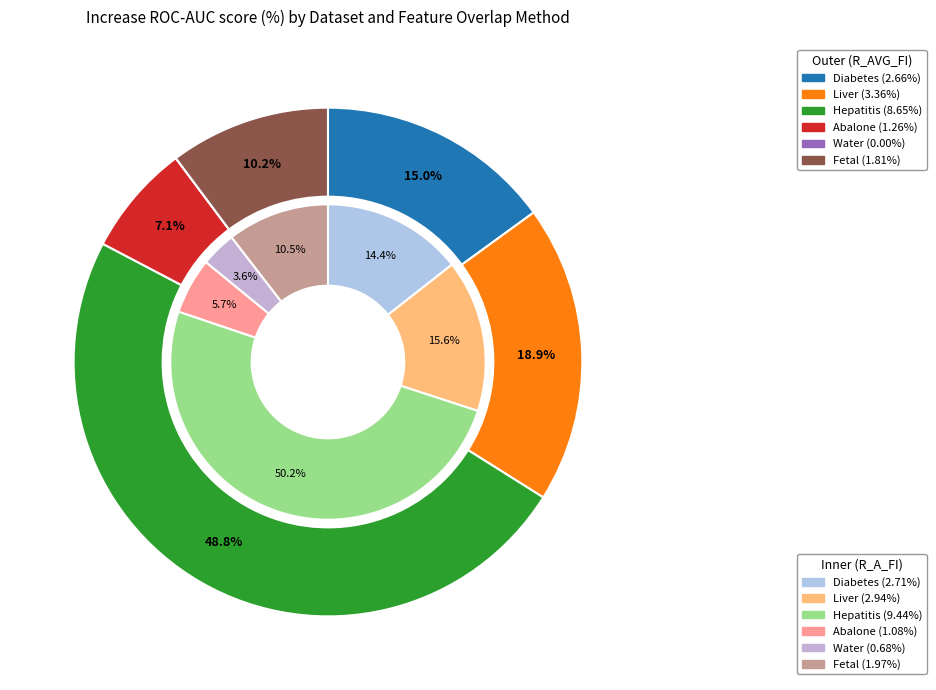

True or false: Water accounts for 17% of the total.

False